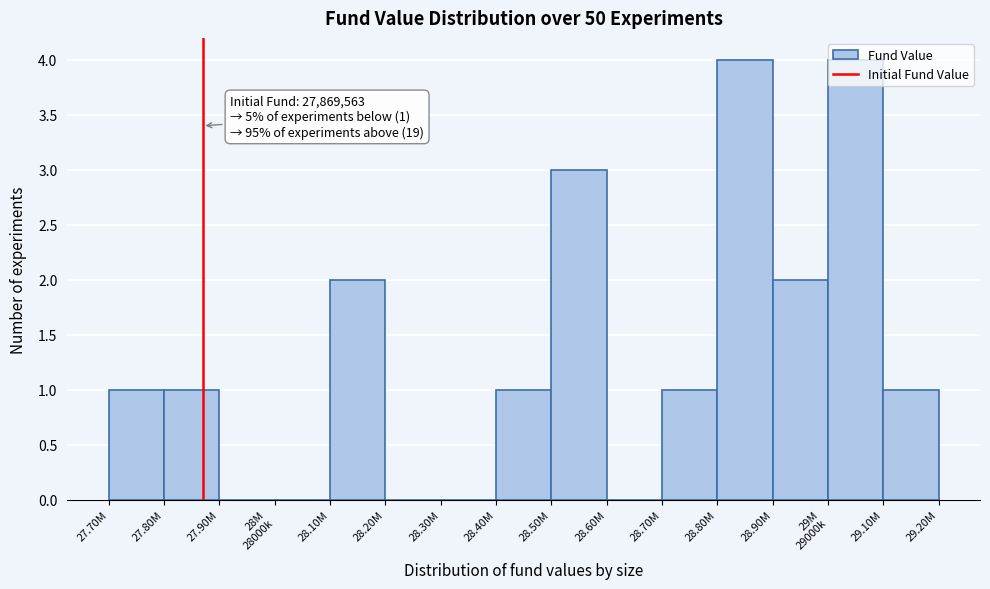

The value at 28.10M is 2. True or false?

True